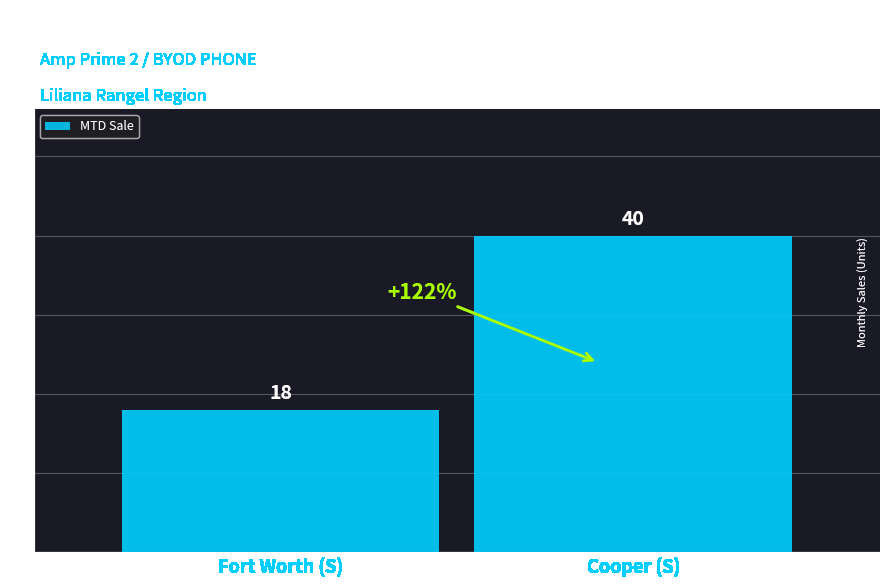

Which has a higher value, Fort Worth (S) or Cooper (S)?

Cooper (S)